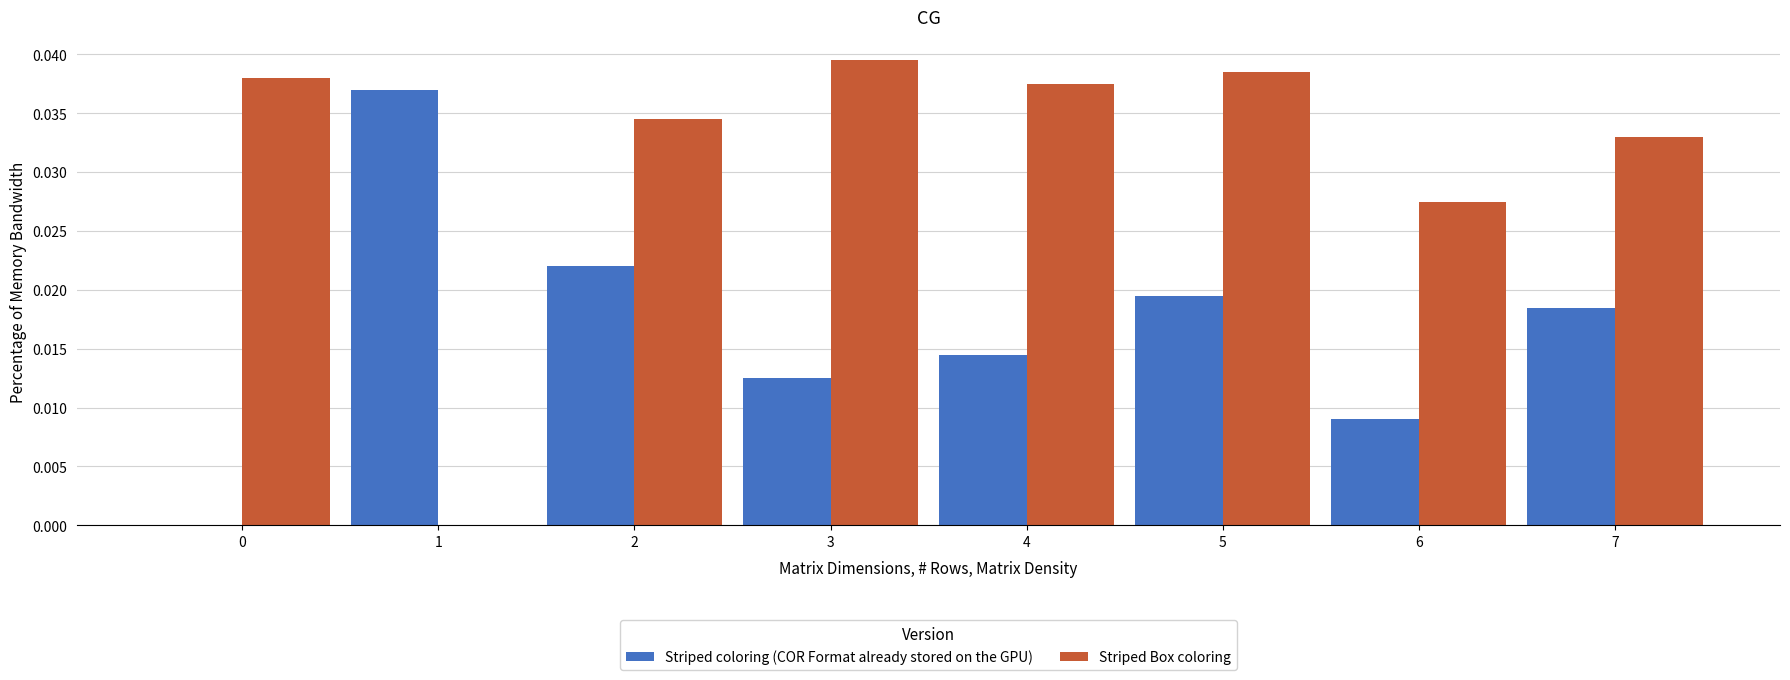

Which category has the highest value across all series?

3